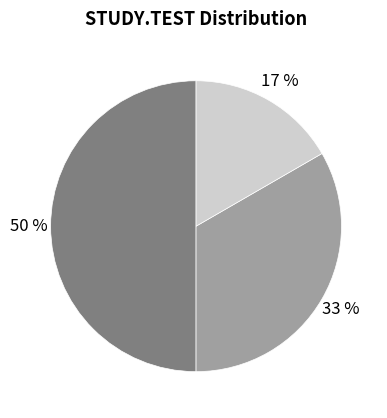

To the nearest percent, what is the average slice percentage?

33%